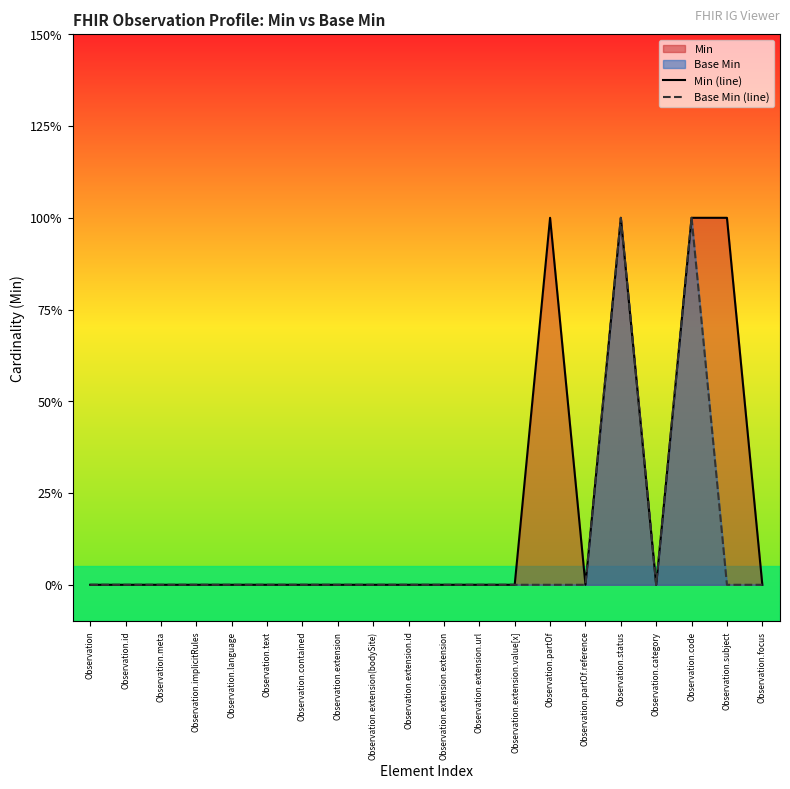

The value of Min (line) at Observation.extension.id is 0. True or false?

True